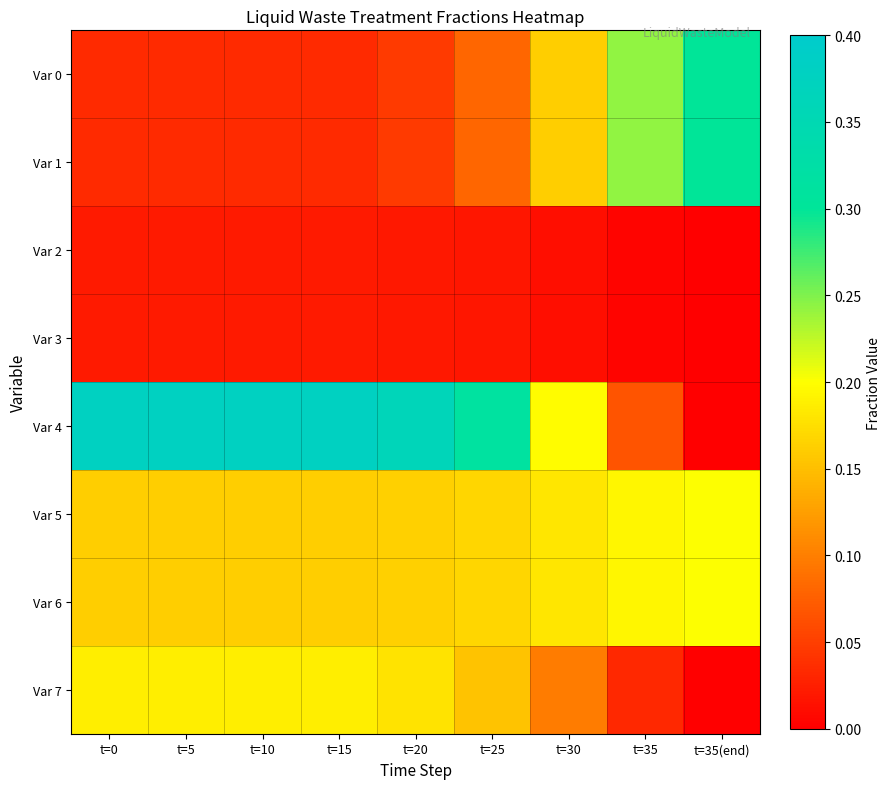

Between t=0 and t=20, which series saw the biggest shift?

Var 4